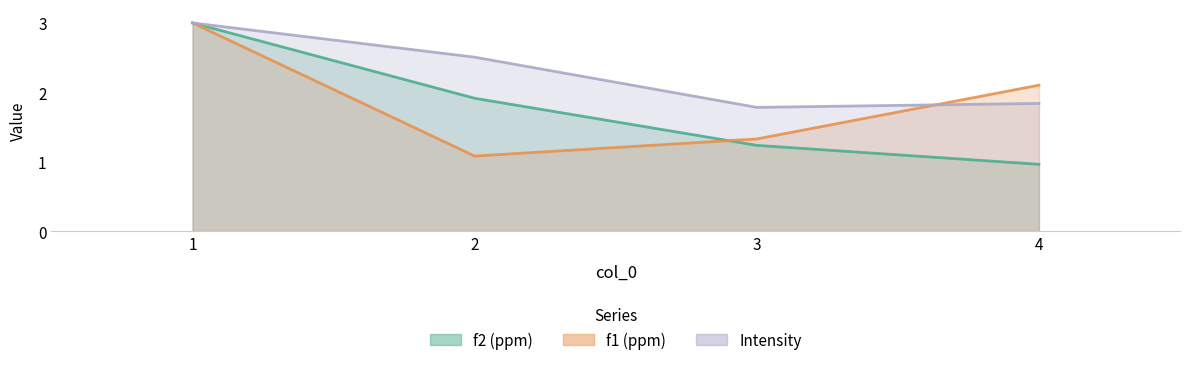

Which series has the largest range (max minus min)?

f2 (ppm)